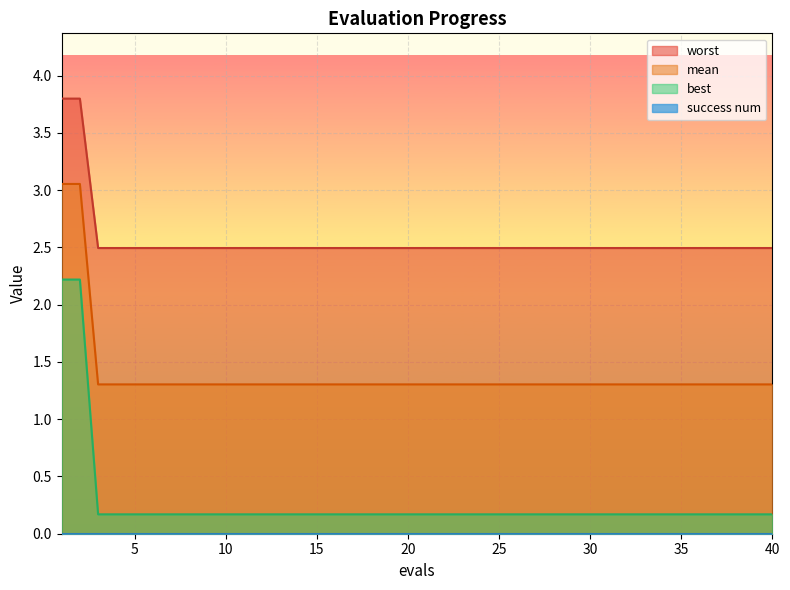

True or false: mean and worst cross at least once.

False